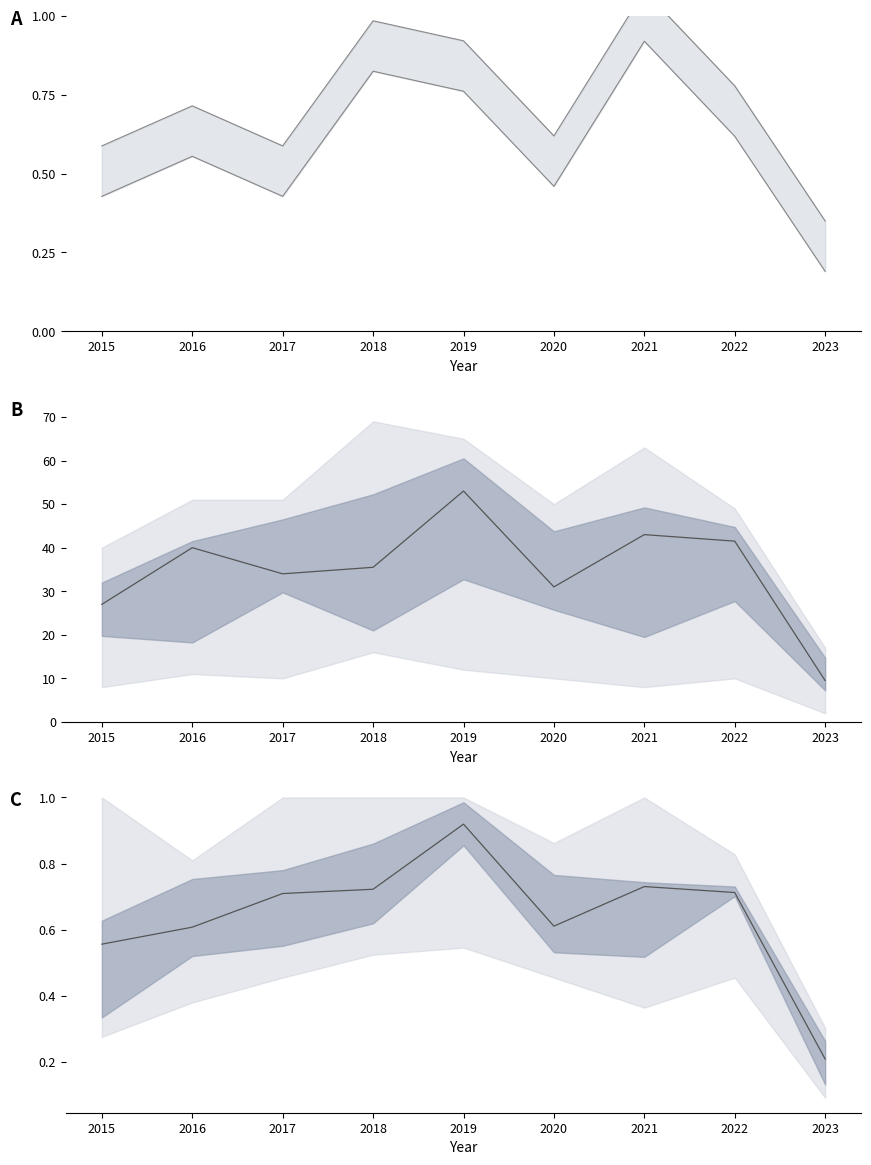

The Austin upper series shows 1.2 at 2016. True or false?

False